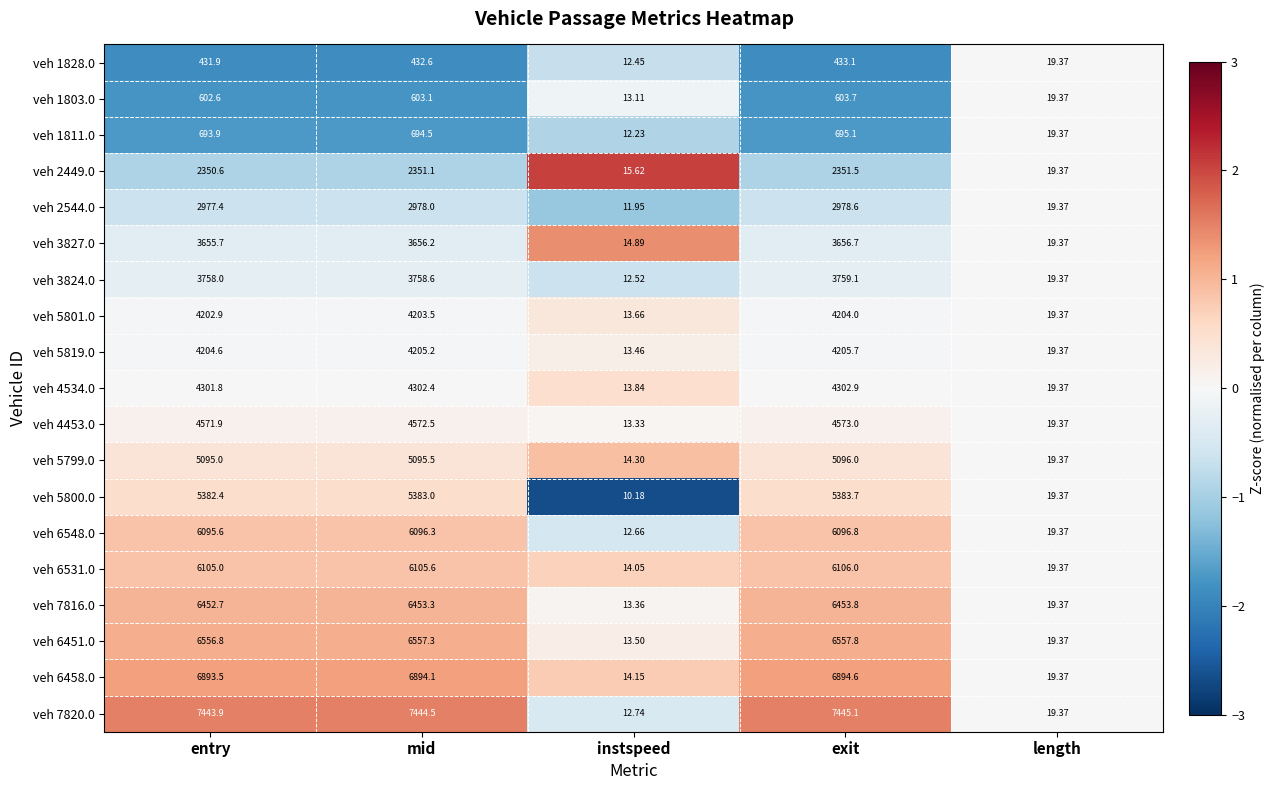

Where is veh 5800.0 nearest to the value 2696?

length